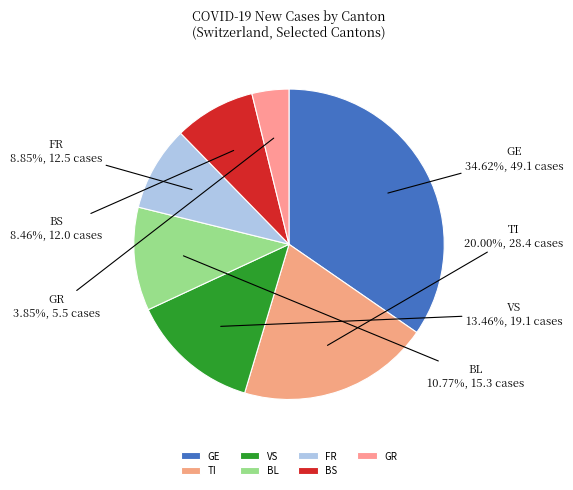

Which slice is the largest?

GE